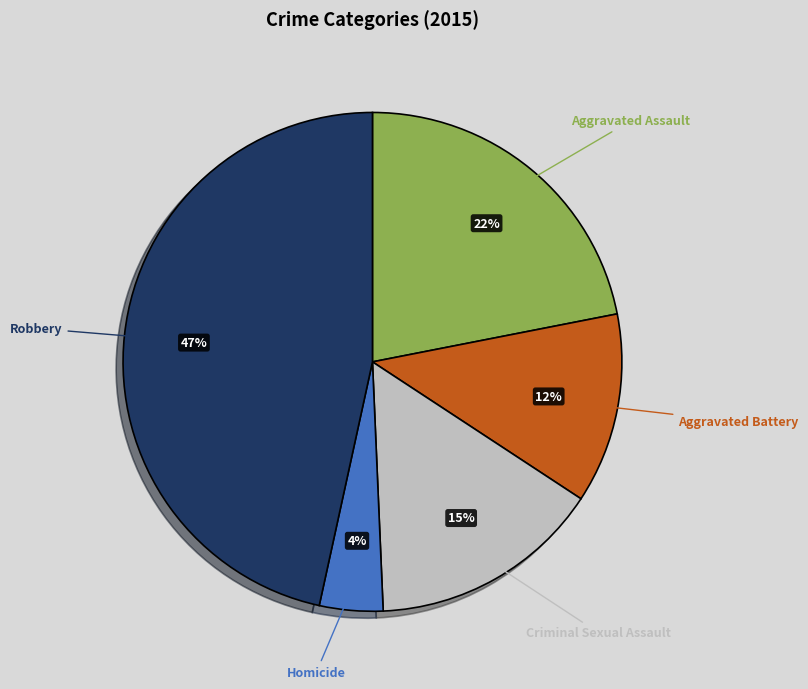

To the nearest percent, what is the average slice percentage?

20%